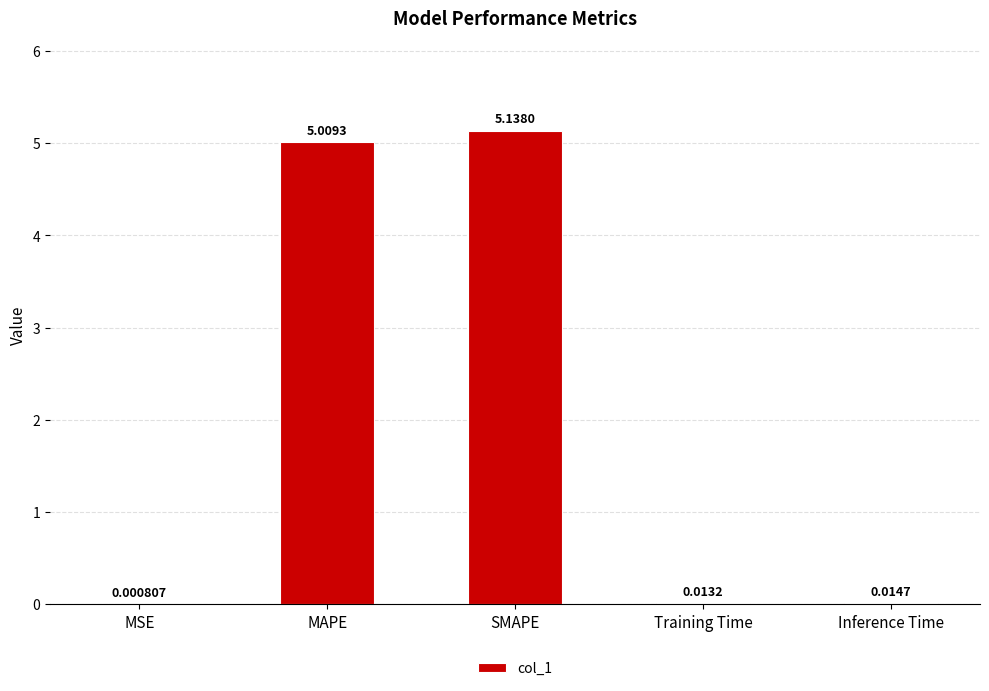

What is the sum of all values?

10.2